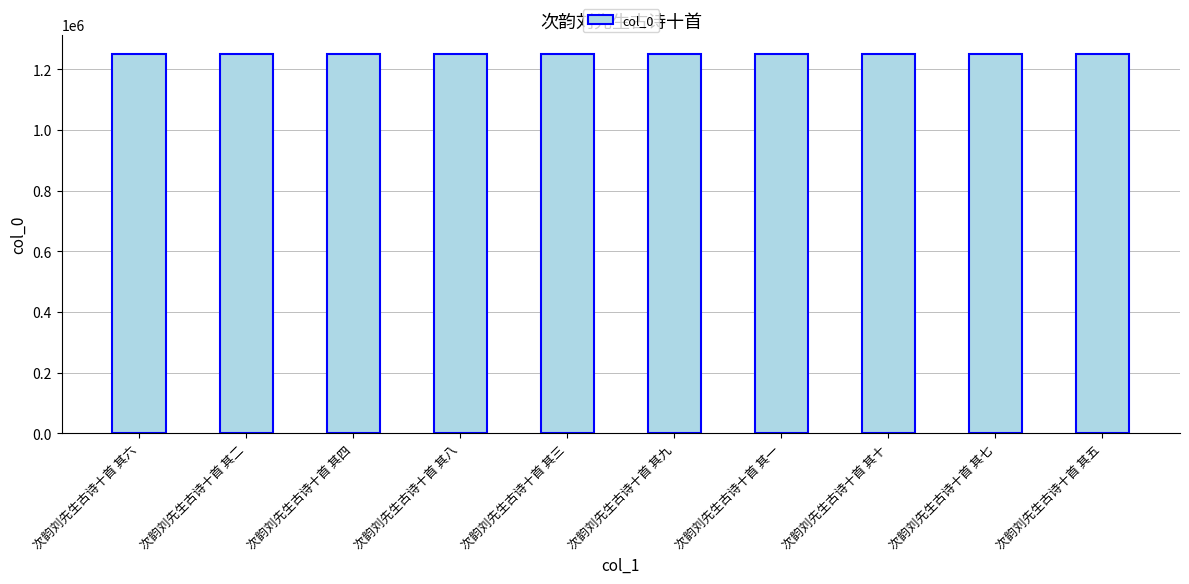

What is the ratio of the value at 次韵刘先生古诗十首 其七 to the value at 次韵刘先生古诗十首 其六?

1.0